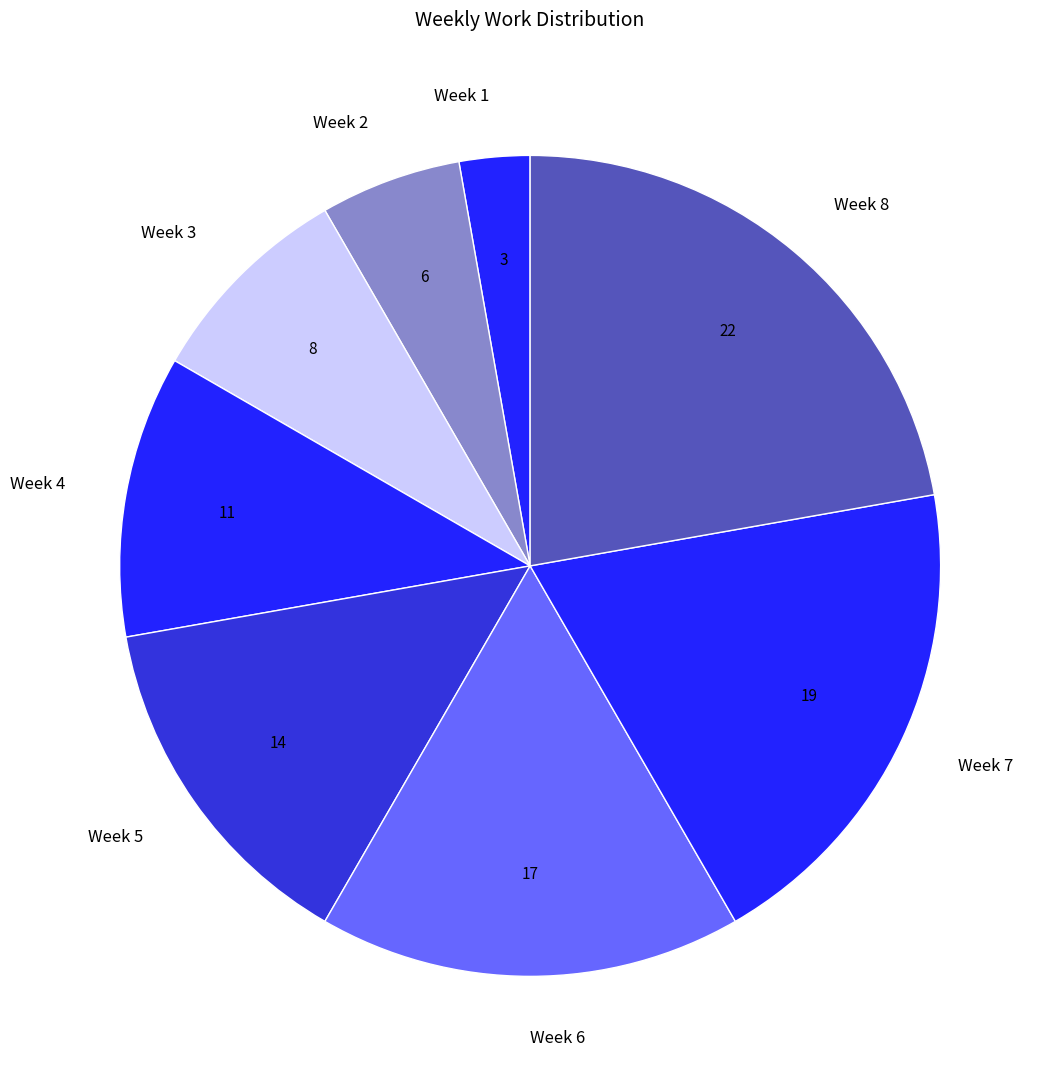

How many slices are in this pie chart?

8